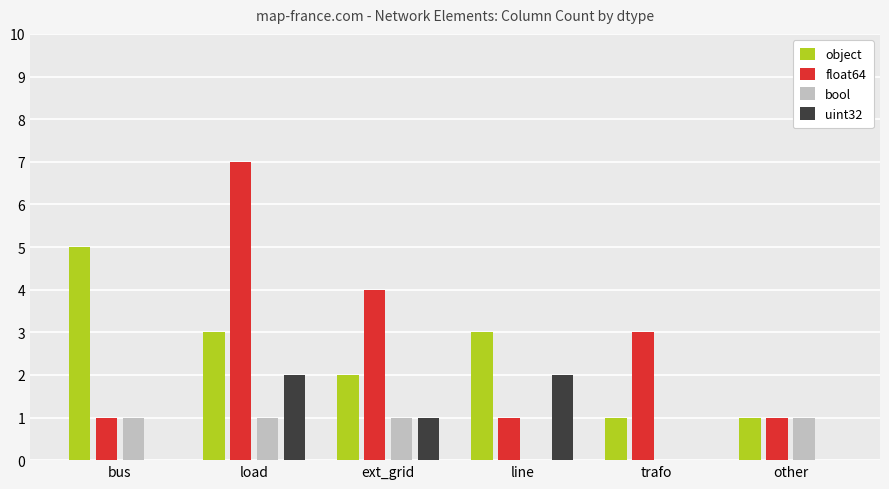

Between load and trafo, which series saw the biggest shift?

float64